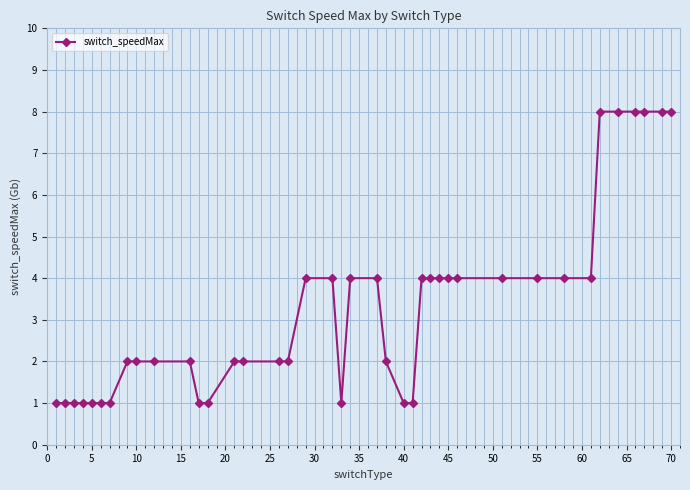

What is the sum of all values?

130